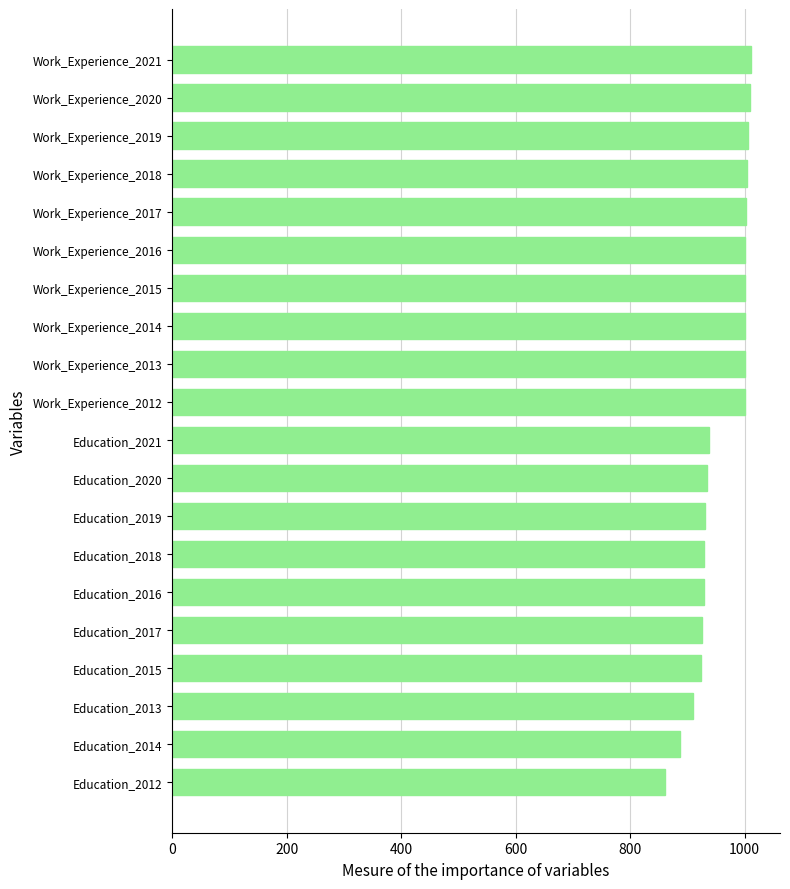

What is the sum of all values?

19197